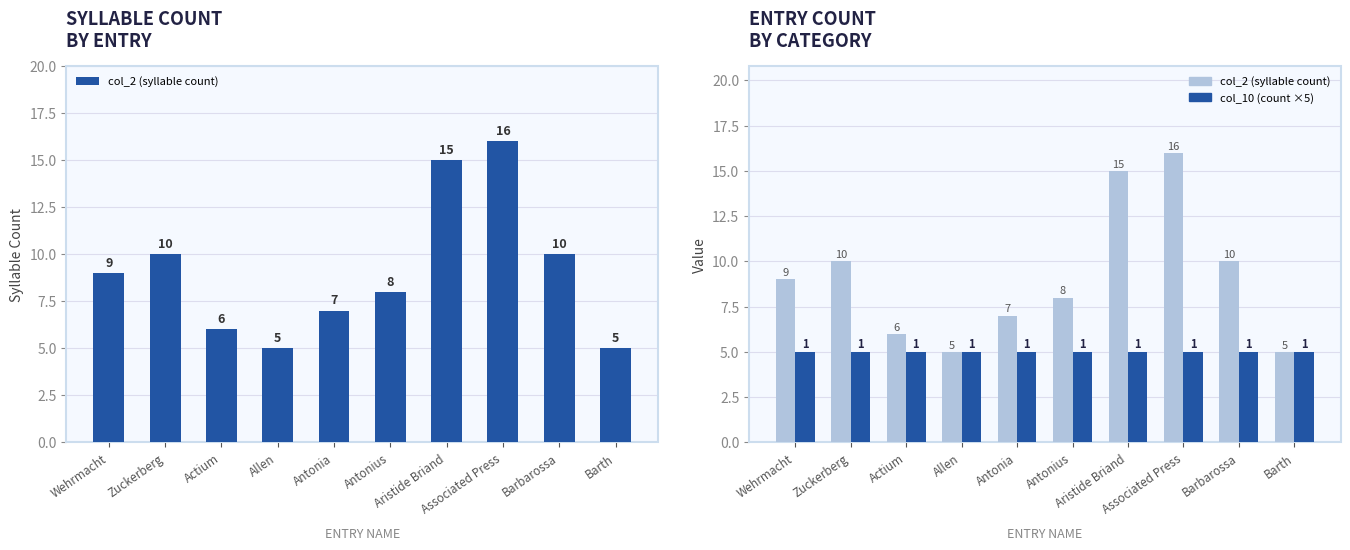

What is the difference between the highest and lowest values at Zuckerberg?

5